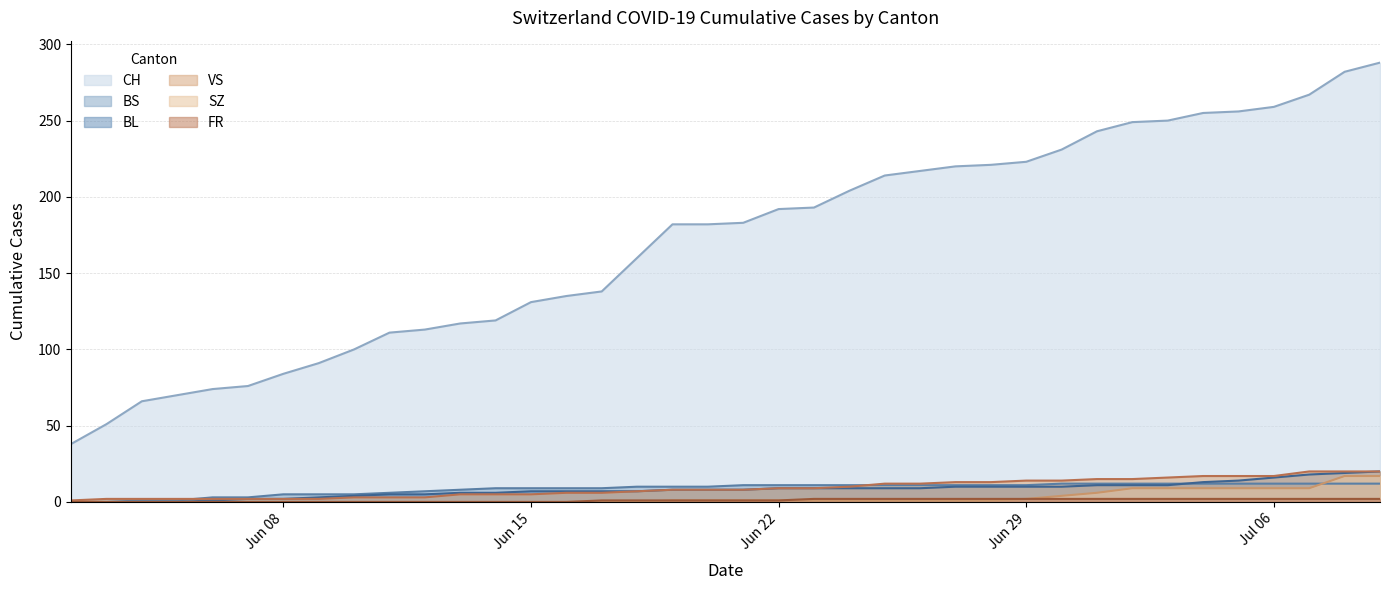

True or false: CH and BS intersect in this chart.

False